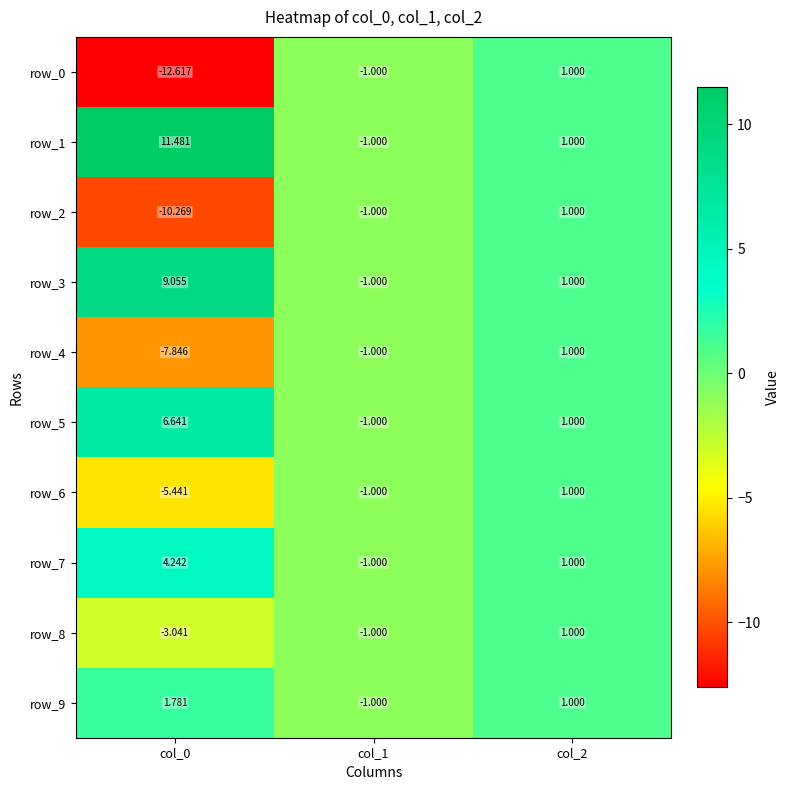

What is the sum of the row_2 values at col_0 and col_2?

-9.3